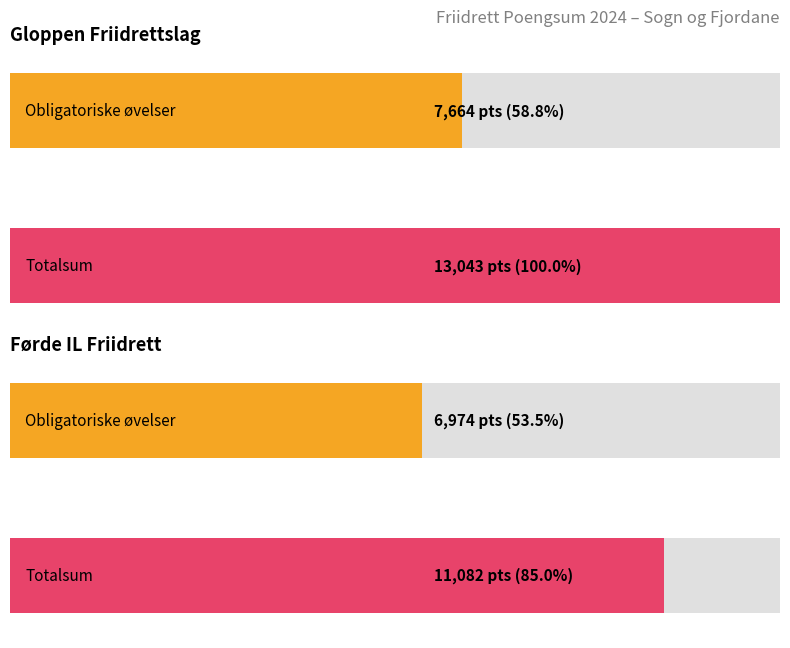

What is the sum of the Obligatoriske øvelser values at Førde IL Friidrett and Gloppen Friidrettslag?

14638